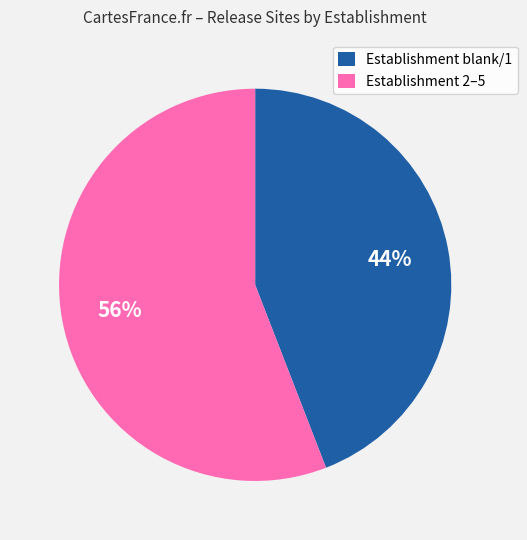

Do Establishment 2–5 and Establishment blank/1 together represent more than half of the pie?

Yes